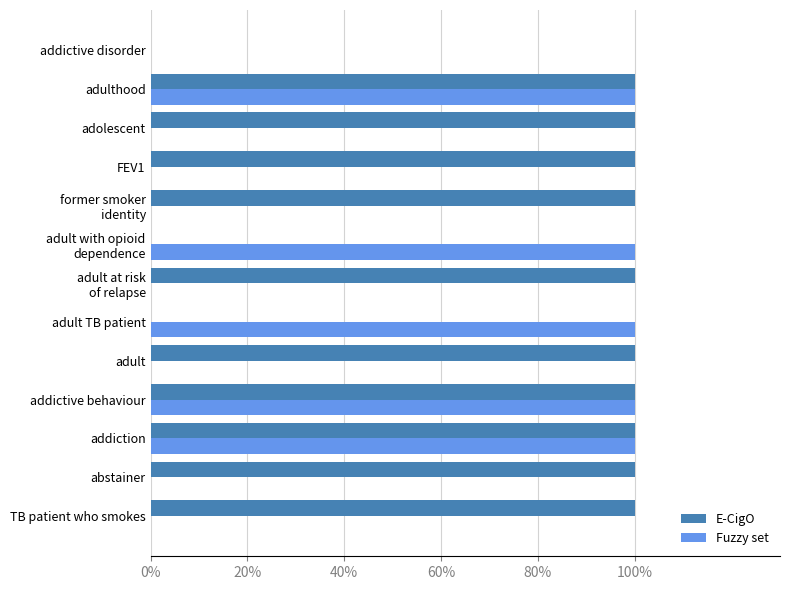

What is the sum of the E-CigO values at adulthood and TB patient who smokes?

200